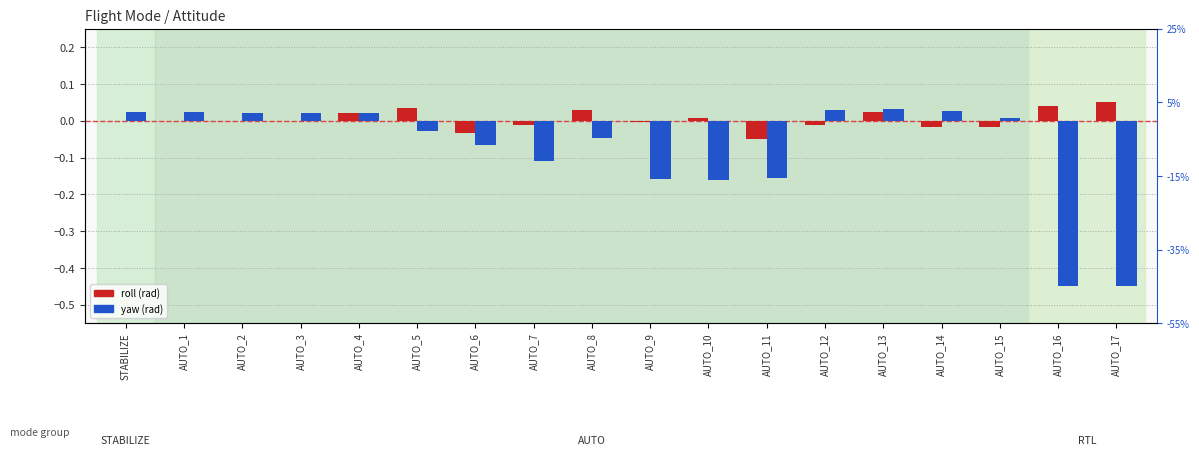

How many values in the yaw series are below 0?

9